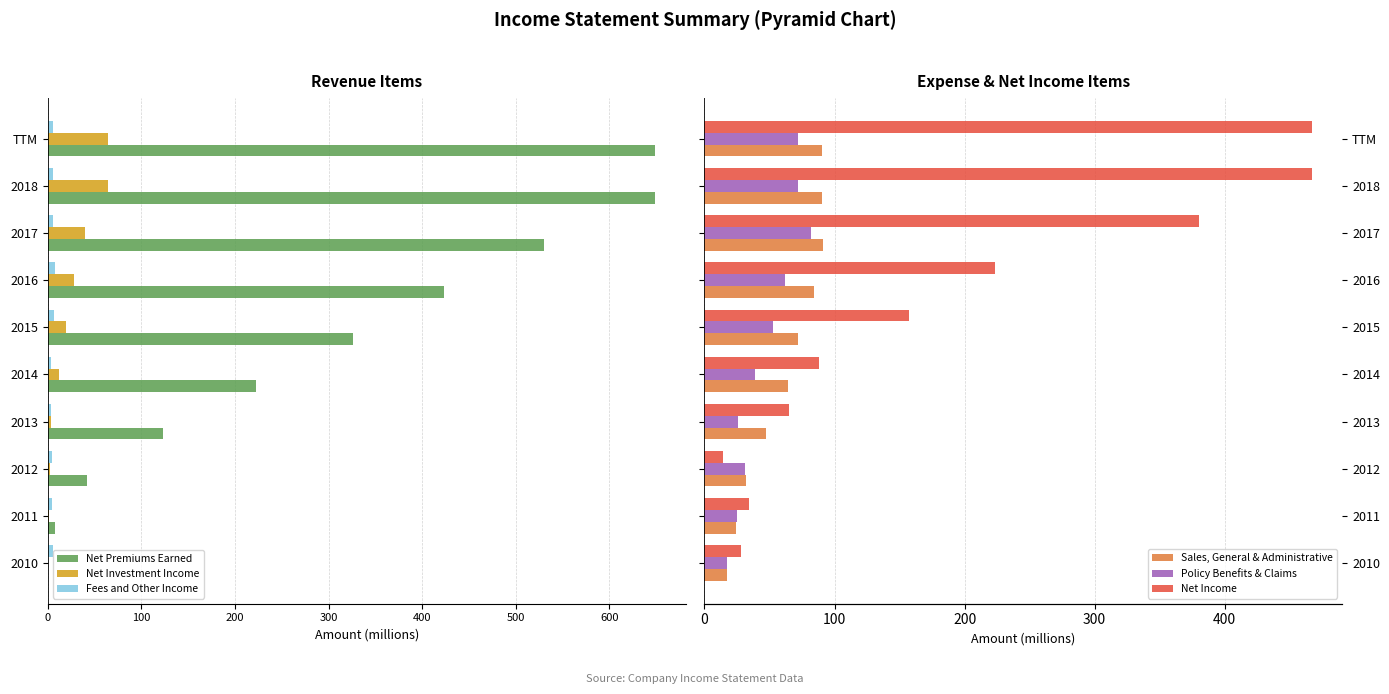

Between 2015 and 2011, which is larger?

2011